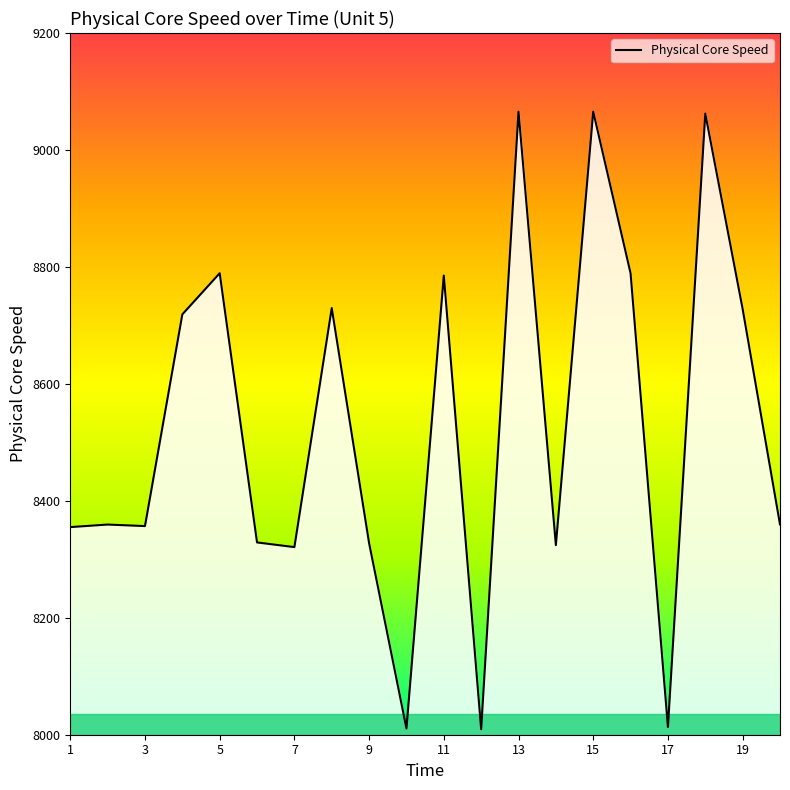

Where is the first local maximum?

2